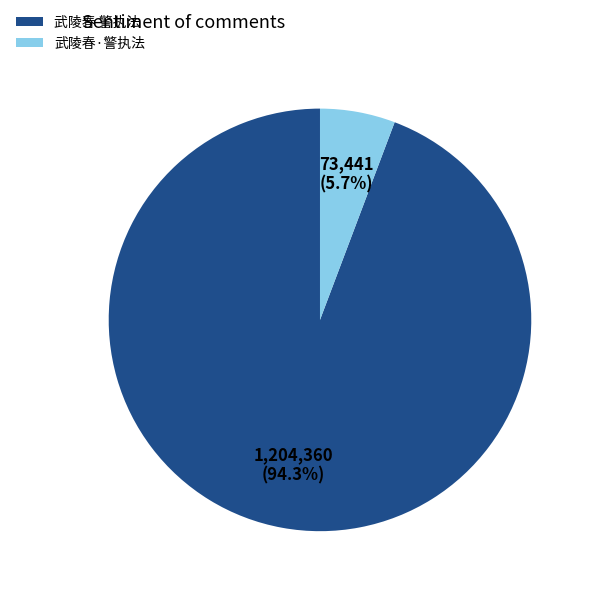

To the nearest percent, what is the difference between the 武陵春 警执法 and 武陵春·警执法 slice percentages?

89%